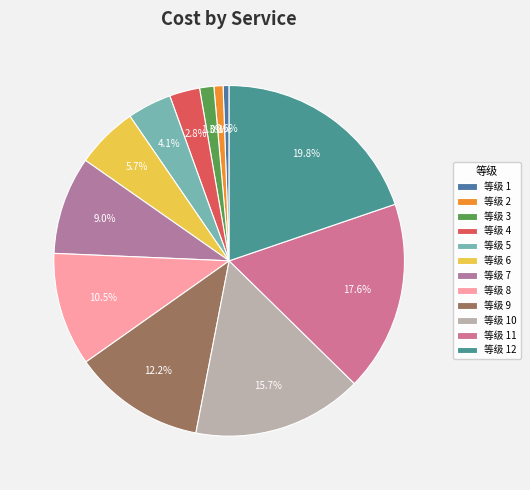

Does any single category account for the majority?

No